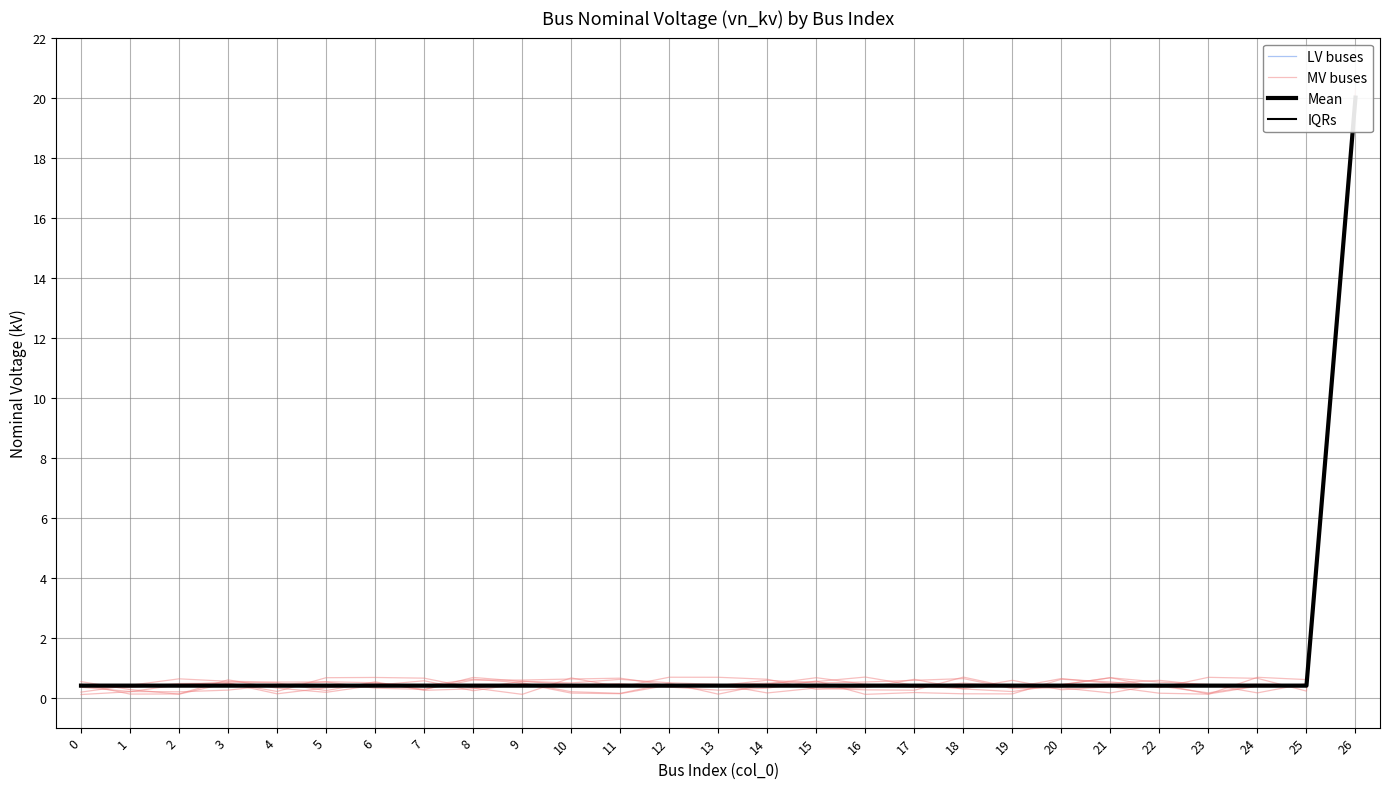

Which label corresponds to the largest value in the chart?

26